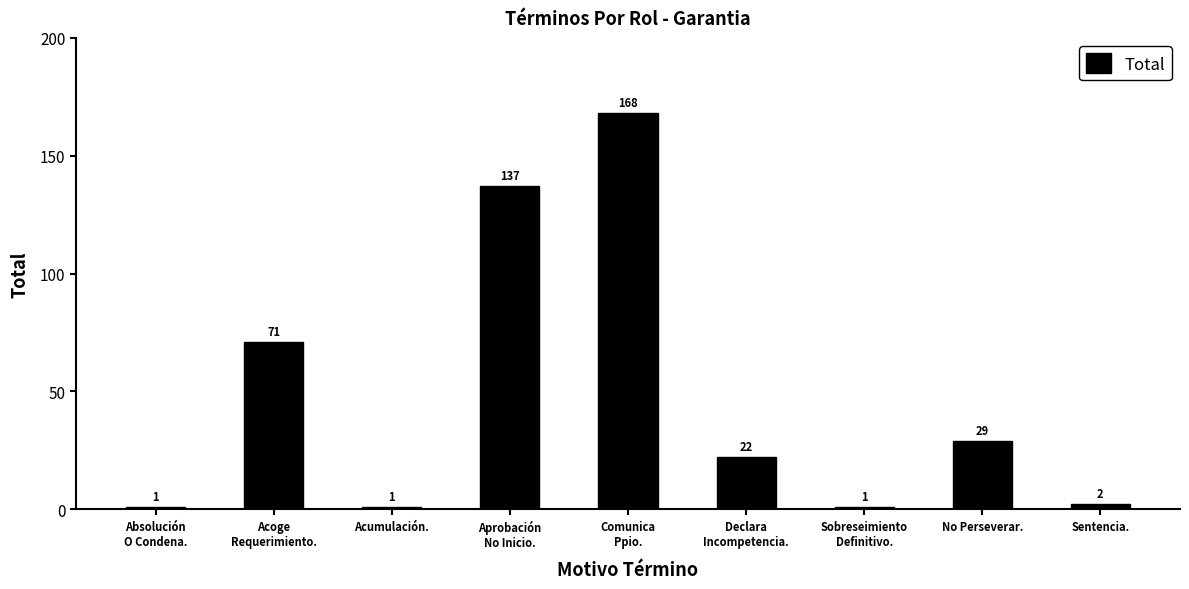

What is the difference between the maximum and minimum values?

167